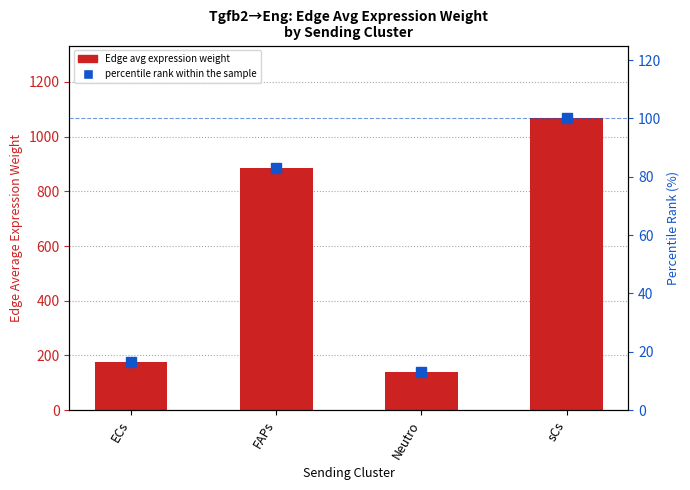

What is the value of the Edge avg expression weight bar at the 3rd from the left?

140.4